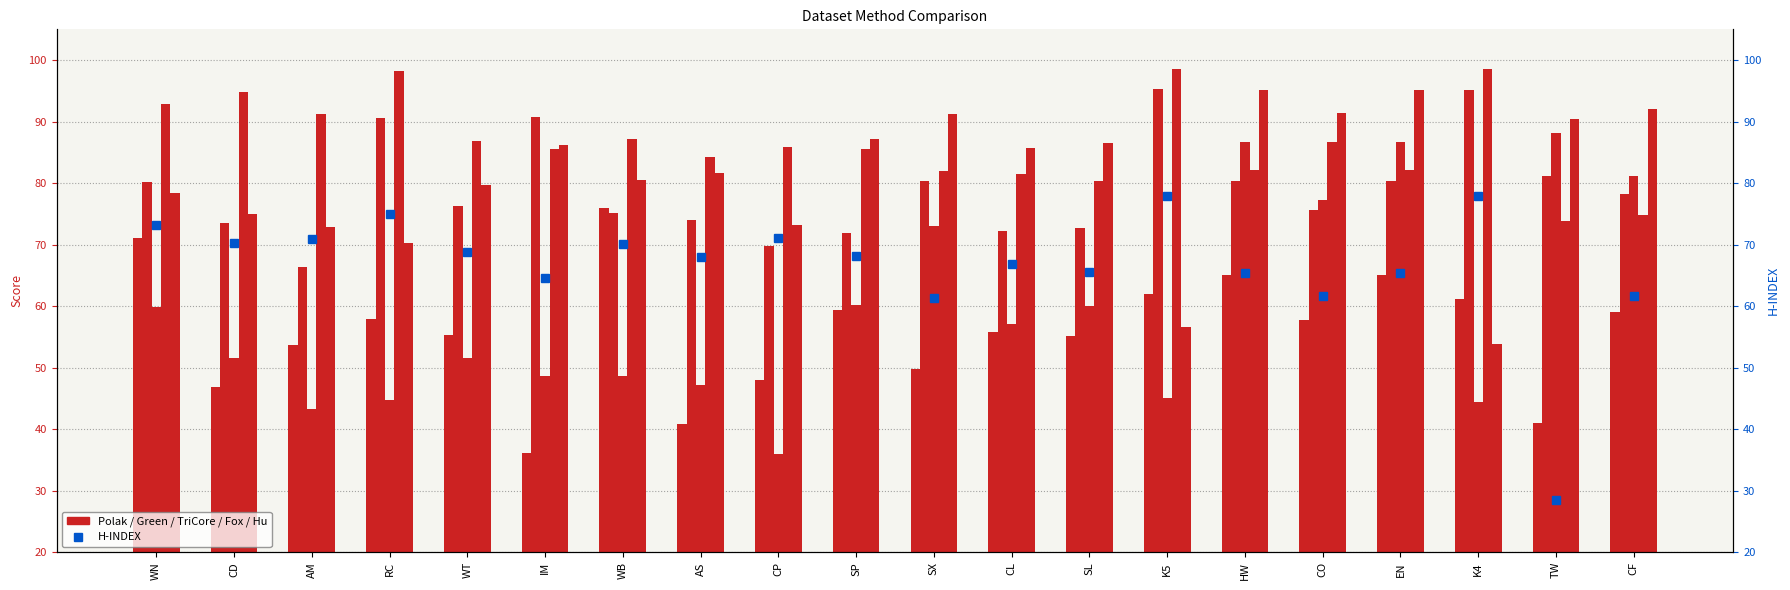

Where is Polak nearest to the value 56?

CL